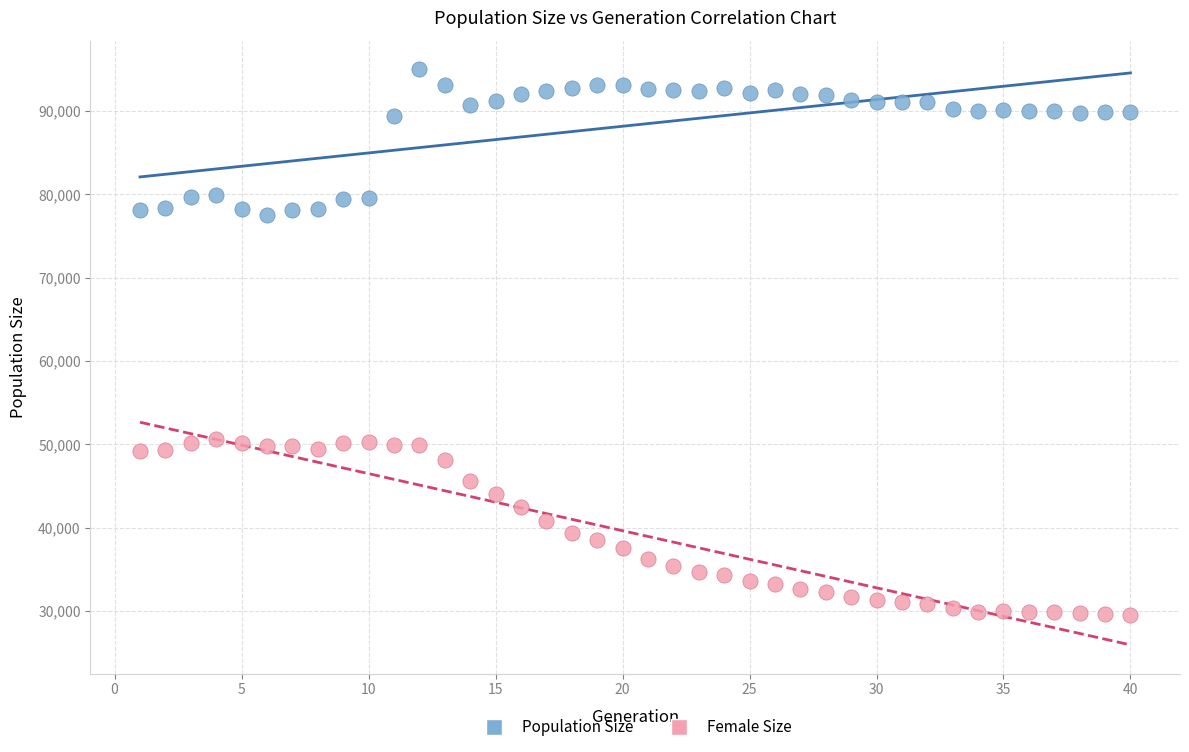

Which series reaches the minimum Y coordinate?

Female Size